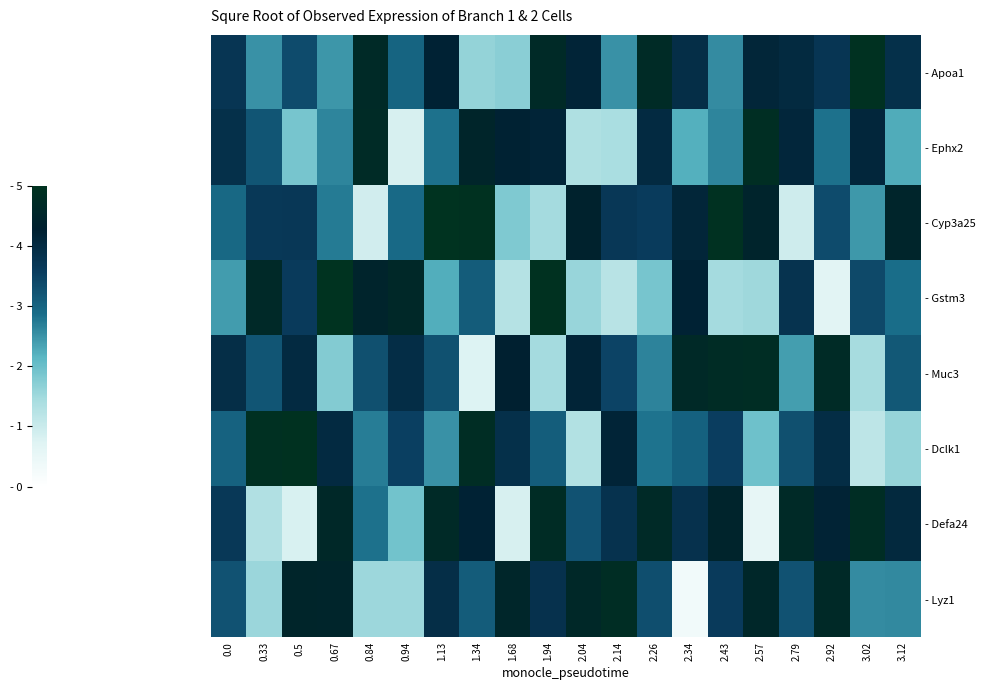

Which series has the widest spread of values?

- Lyz1